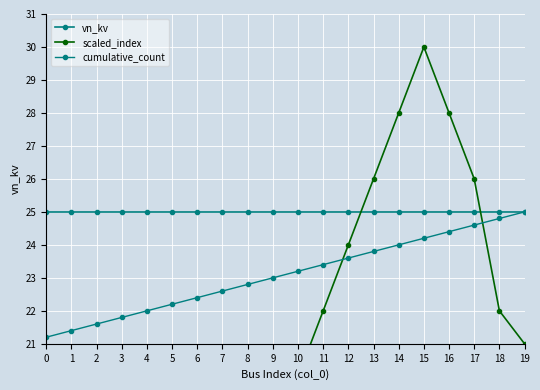

List the series in order of their overall mean, lowest first.

scaled_index, cumulative_count, vn_kv